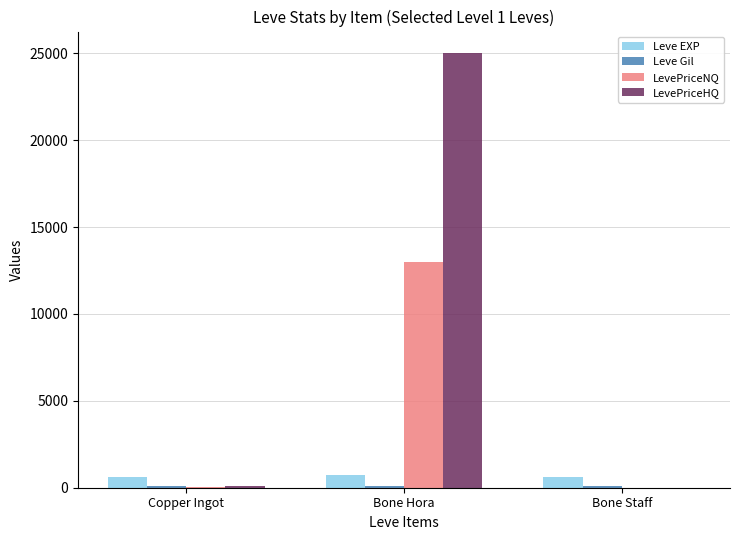

Between Bone Hora and Bone Staff, which series saw the biggest shift?

LevePriceHQ